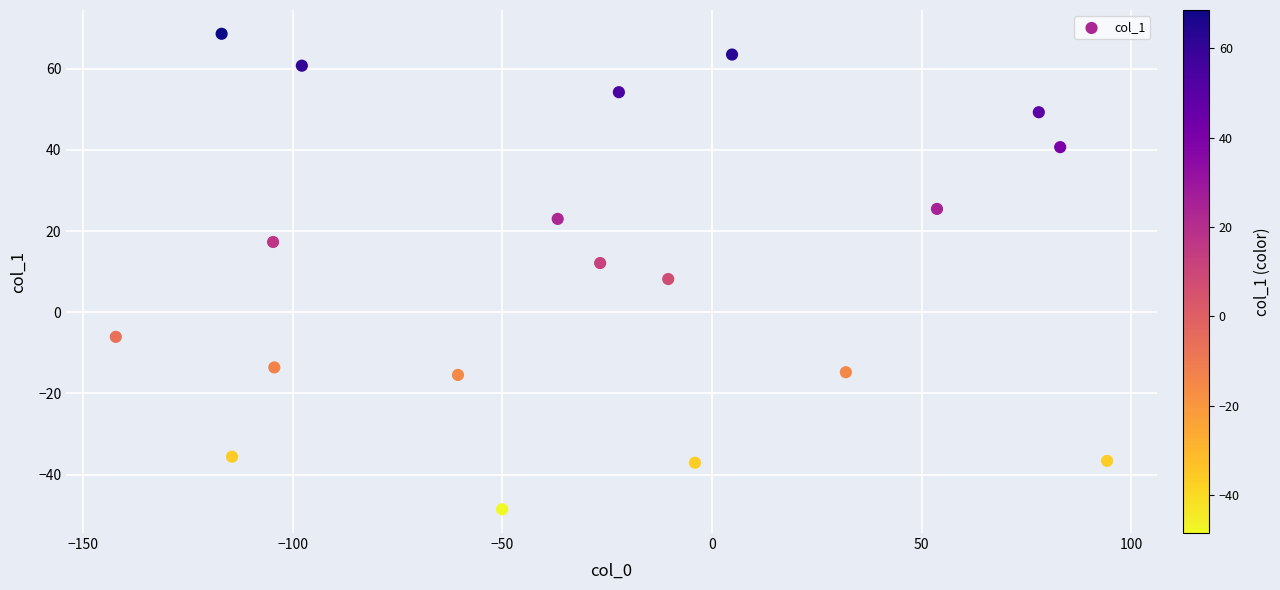

What is the range of X values (max minus min)?

236.4